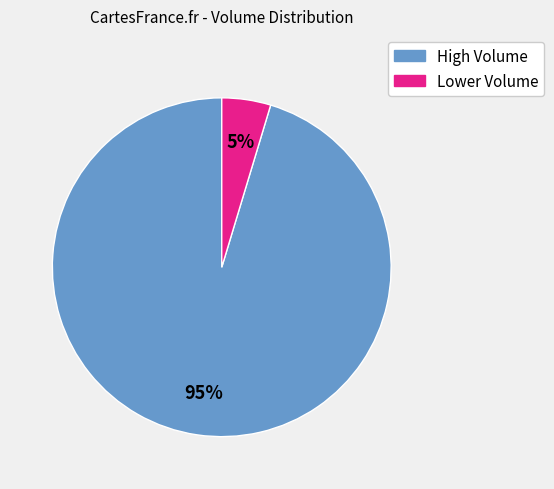

To the nearest percent, what is the average slice percentage?

50%